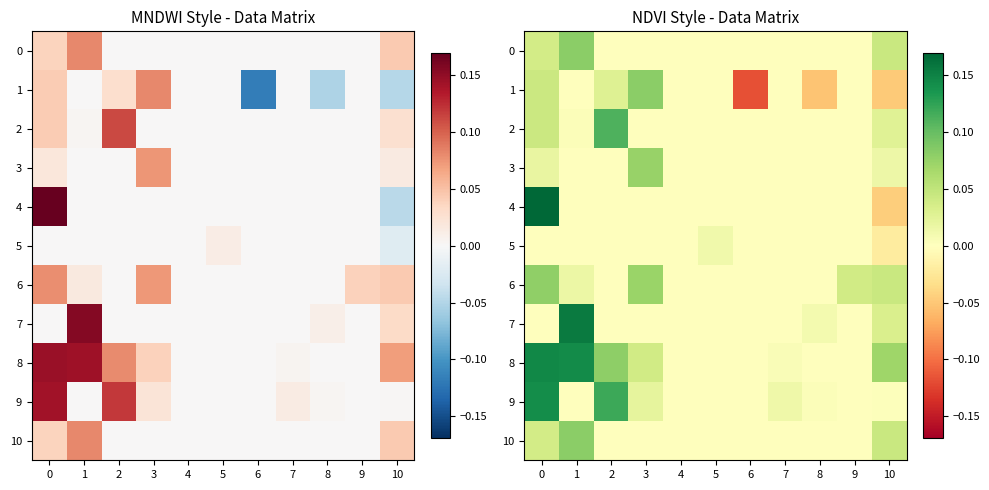

Is the value of 5 at 1 greater than the value of 4 at 9?

No